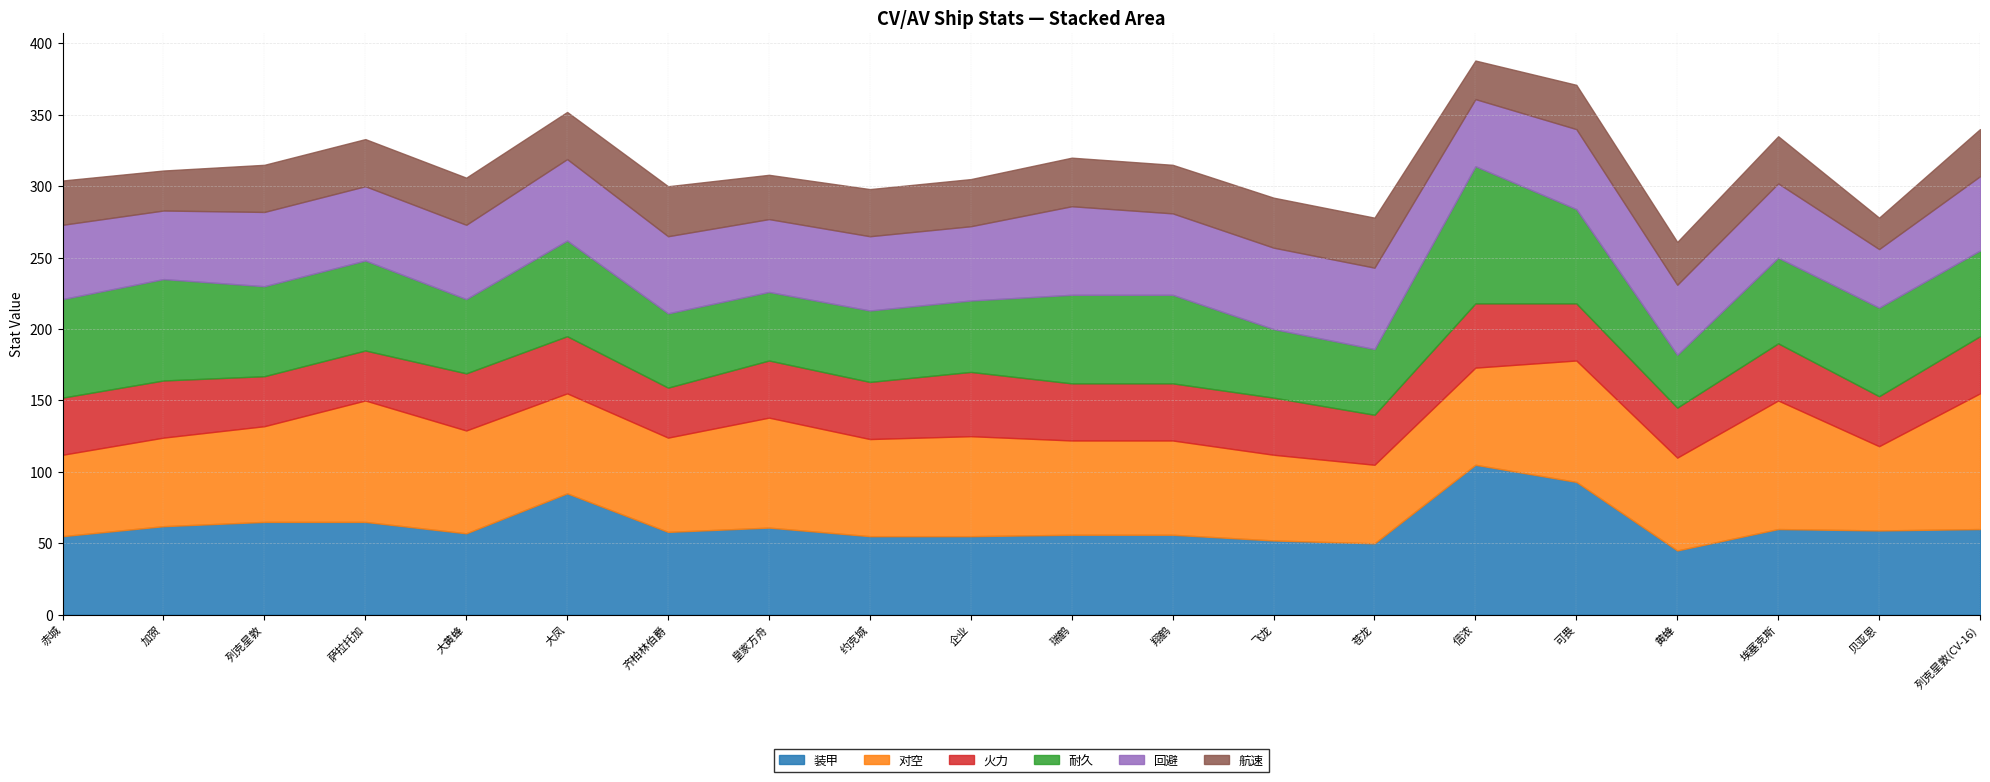

At which category does 耐久 reach its first local peak?

加贺